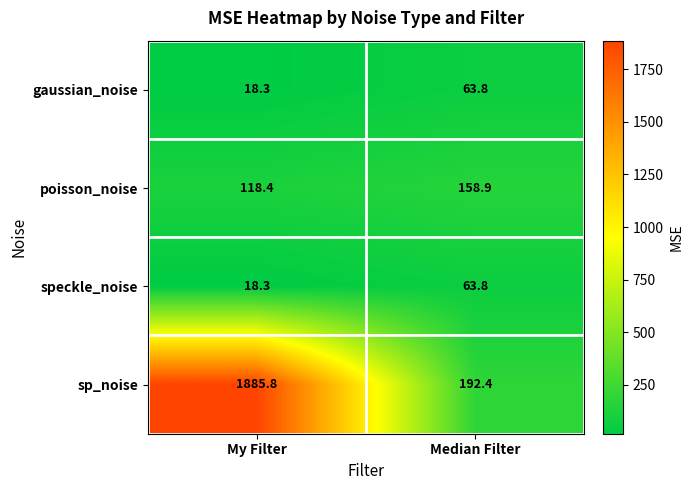

How many categories are shown in the chart?

2